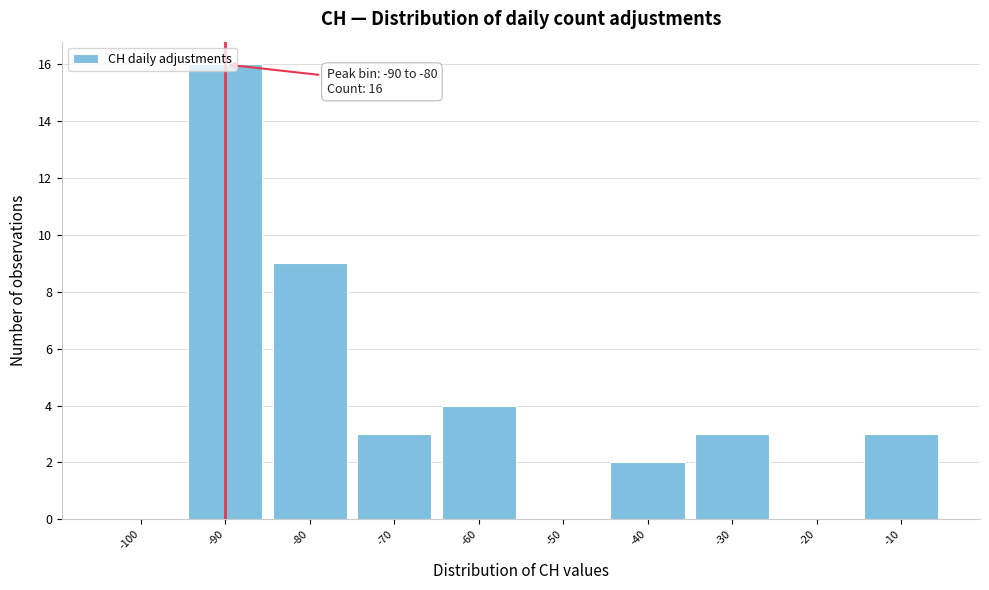

Is it true that the value at -70 is 3?

True